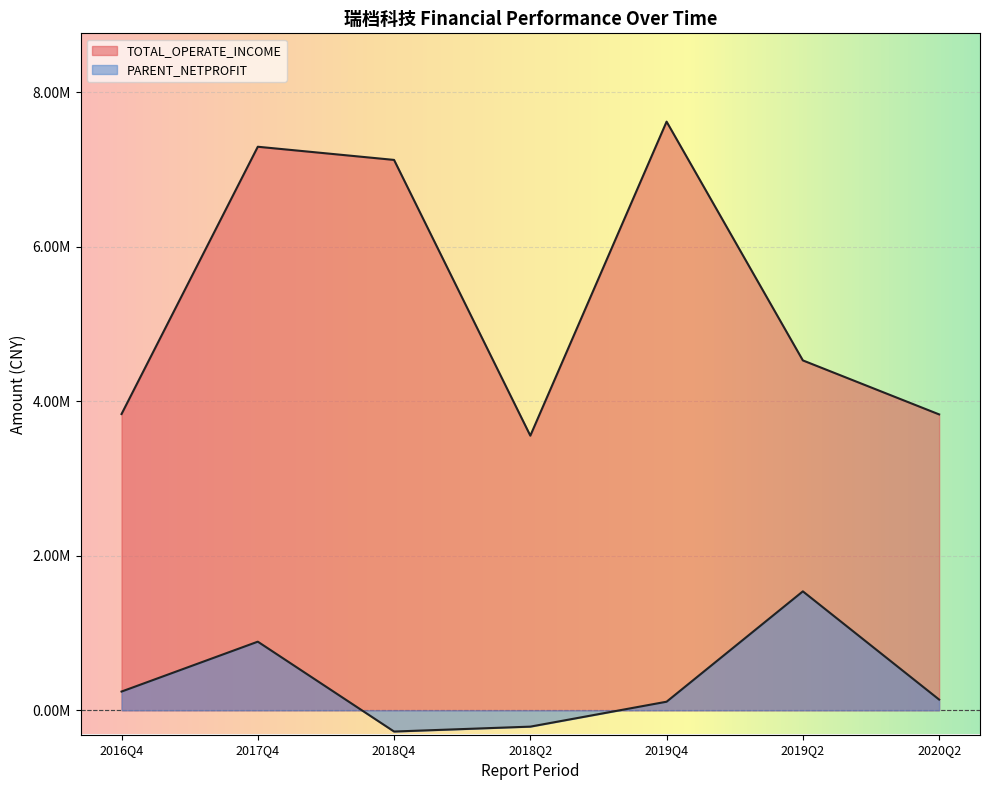

What value does the PARENT_NETPROFIT series have at 2017Q4?

888068.7